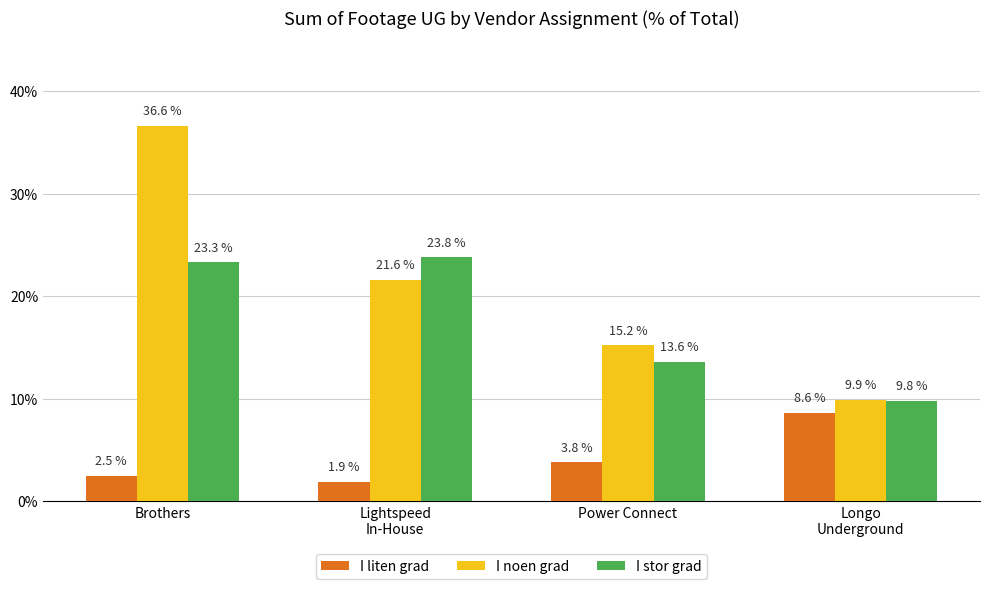

At which category is the sum across all series the highest?

Brothers